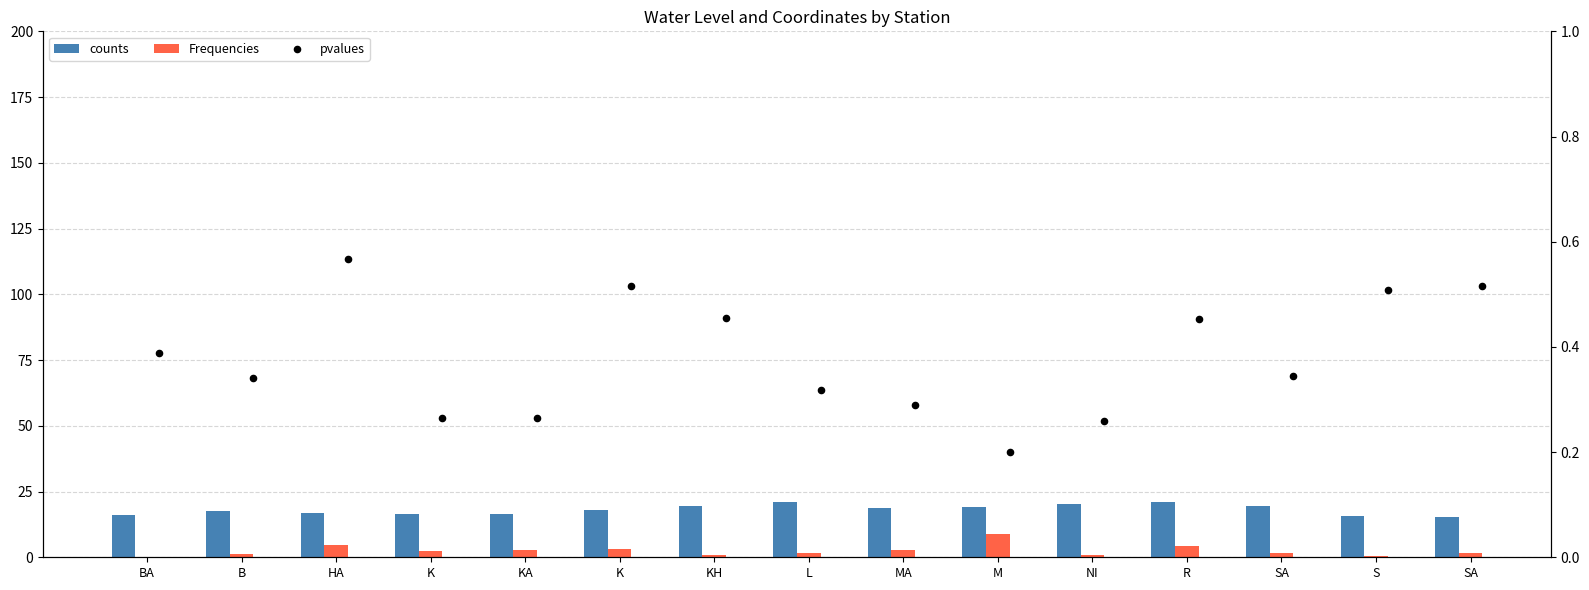

Which series contains the highest Y value?

counts